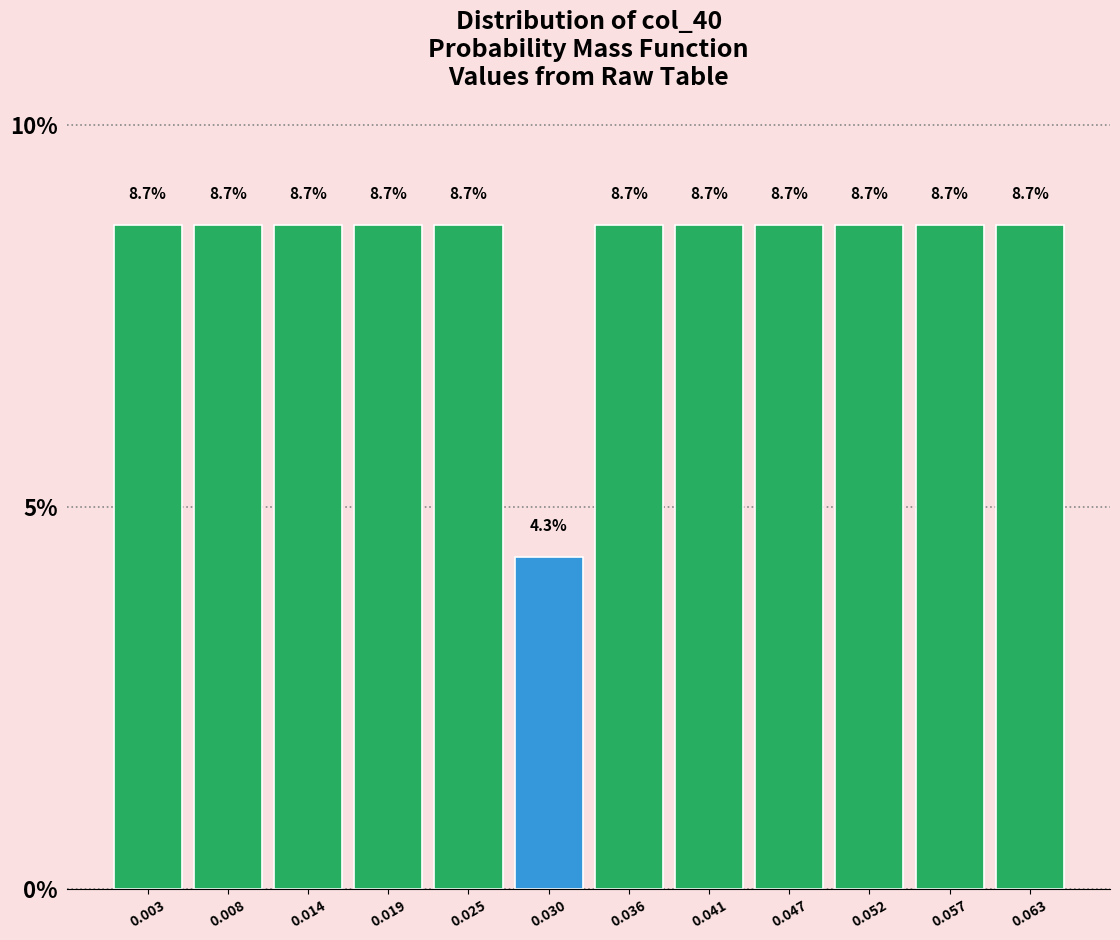

How tall is the bar that spans 0.033 to 0.038 on the x-axis? The bar edges are not printed on the chart, so give them approximately, as read against the axis.

8.7